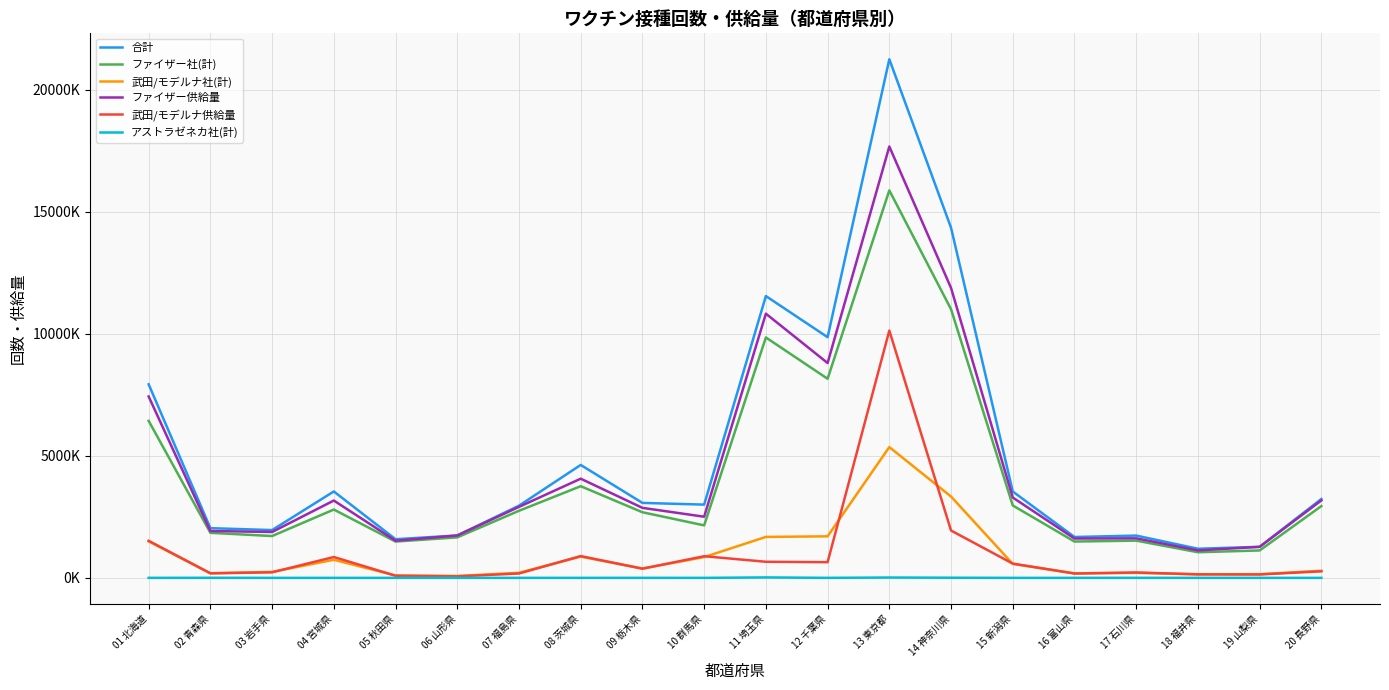

True or false: 合計 has a value of 1737833 at 06 山形県.

True